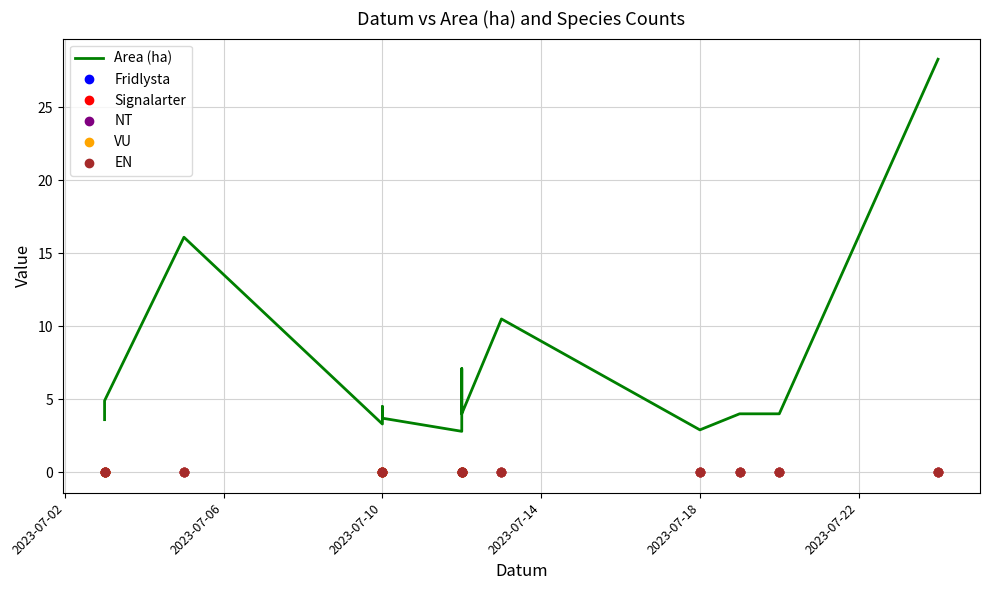

How many lines are shown in the chart?

6